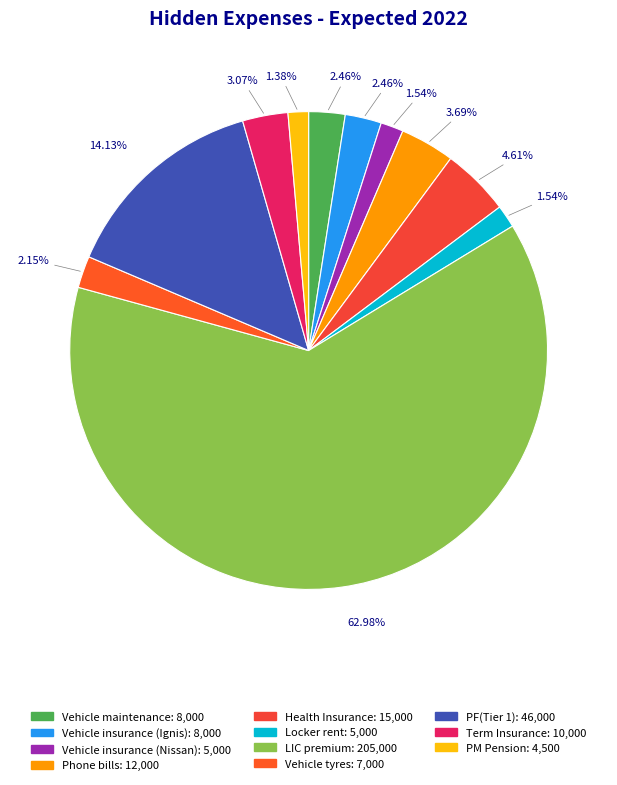

Which slice represents more than half of the pie?

LIC premium